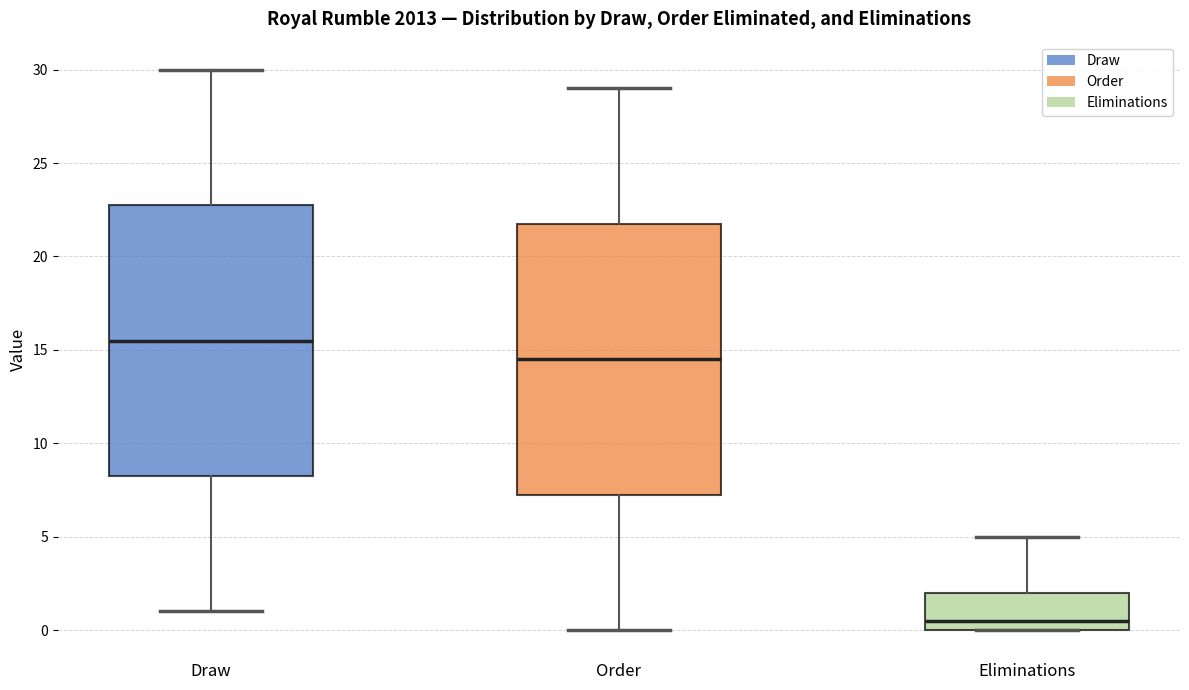

Where does the lower whisker of the box for Draw end on the y-axis? The values are not printed on the chart, so give them approximately, as read against the axis.

1.0